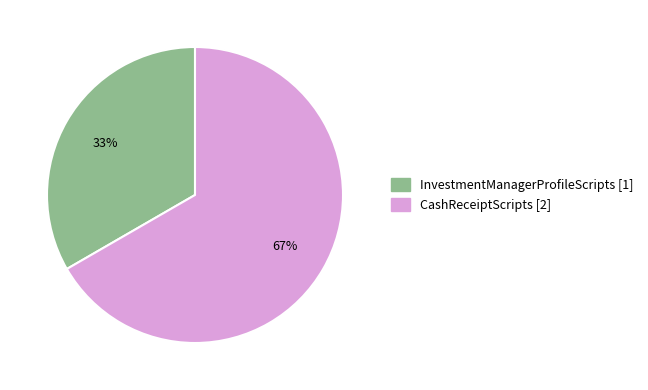

True or false: CashReceiptScripts accounts for 67% of the total.

True